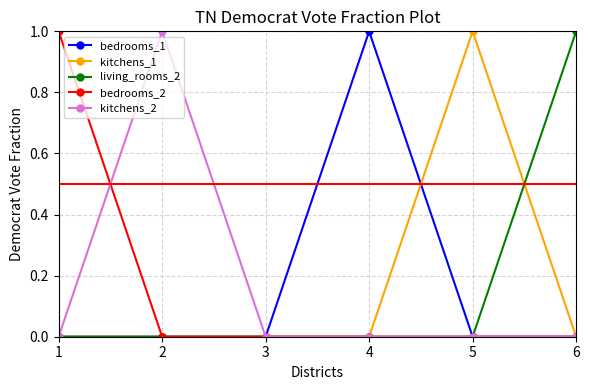

The value of kitchens_1 at 6 is 1. True or false?

False